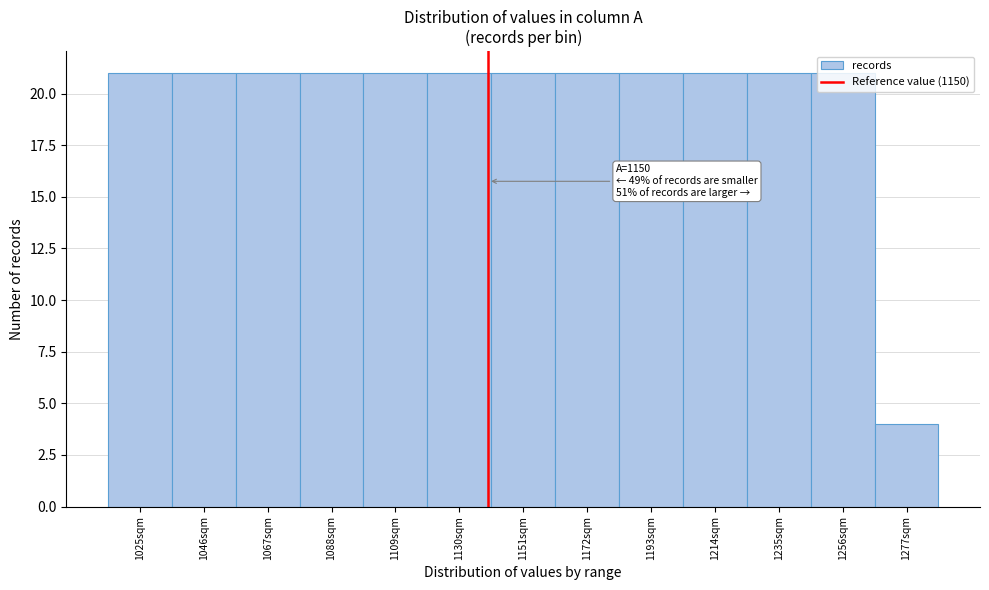

What is the greatest value displayed?

21